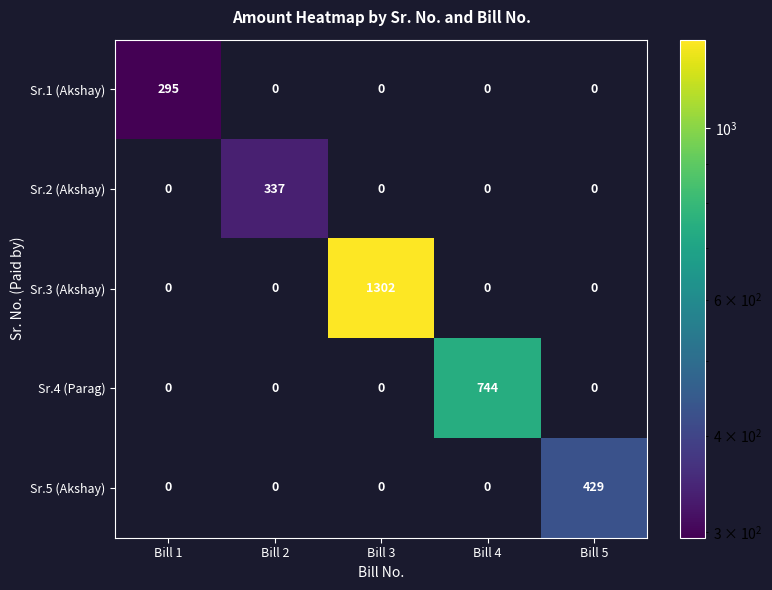

Rank the series by their maximum value, from highest to lowest.

Sr.3 (Akshay), Sr.4 (Parag), Sr.5 (Akshay), Sr.2 (Akshay), Sr.1 (Akshay)